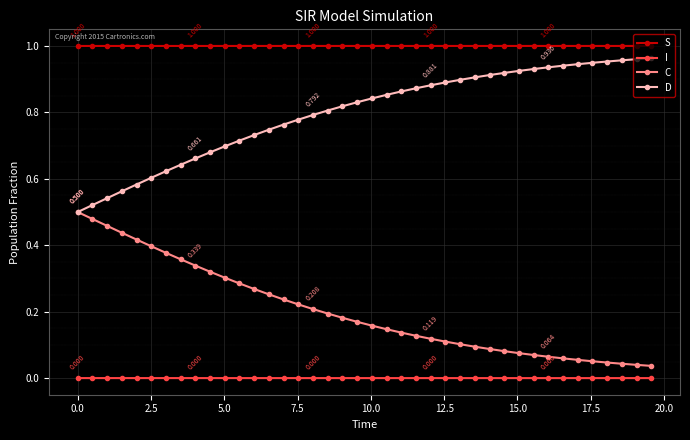

Does the chart have visible grid lines?

Yes